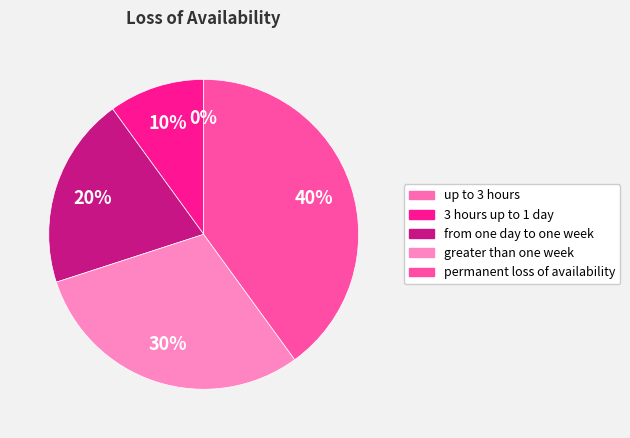

What is the total percentage of 3 hours up to 1 day and permanent loss of availability?

50.0%